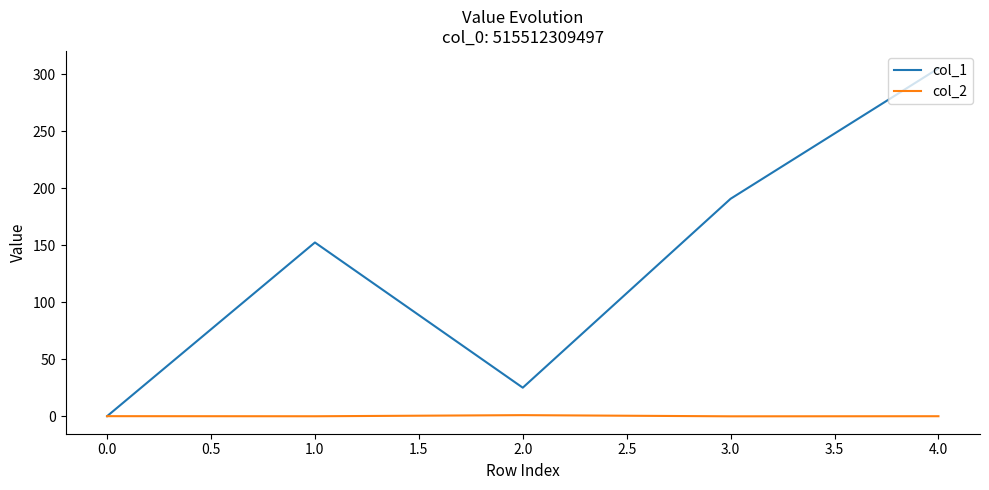

What is the highest value of the col_1 series?

305.1